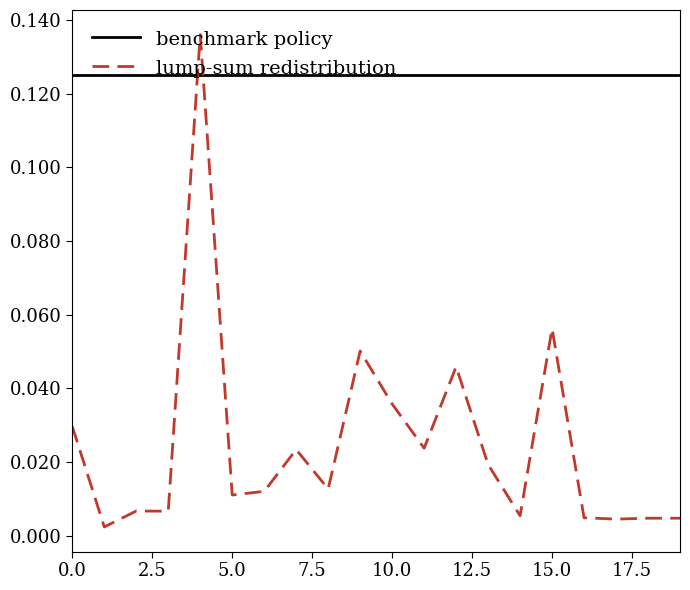

How many lines are shown in the chart?

2